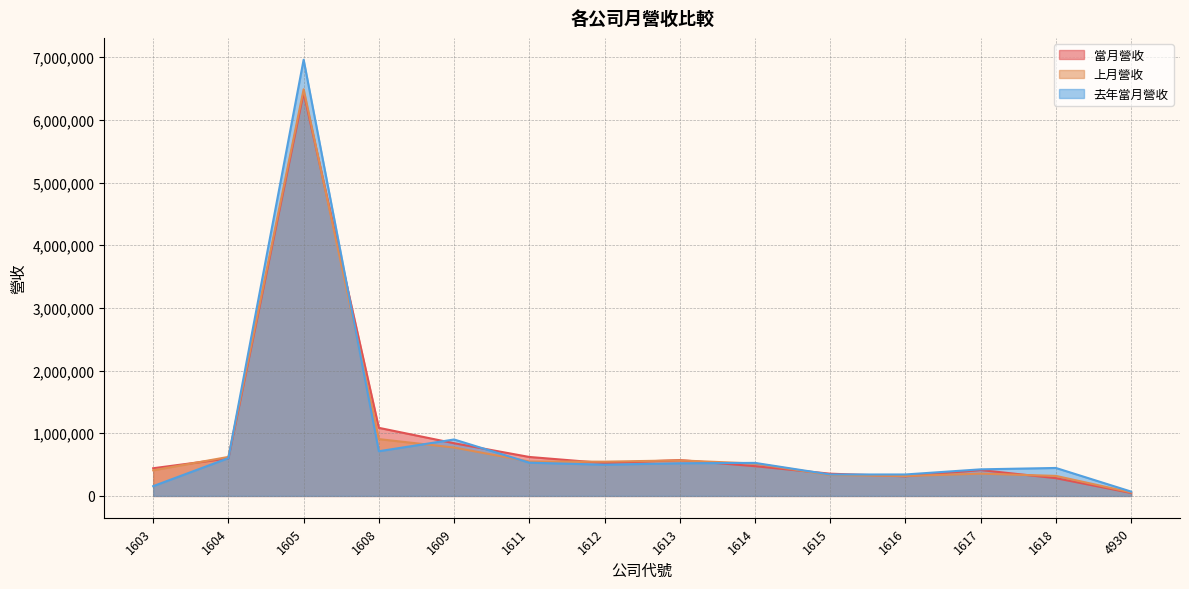

Count the number of categories in the chart.

14